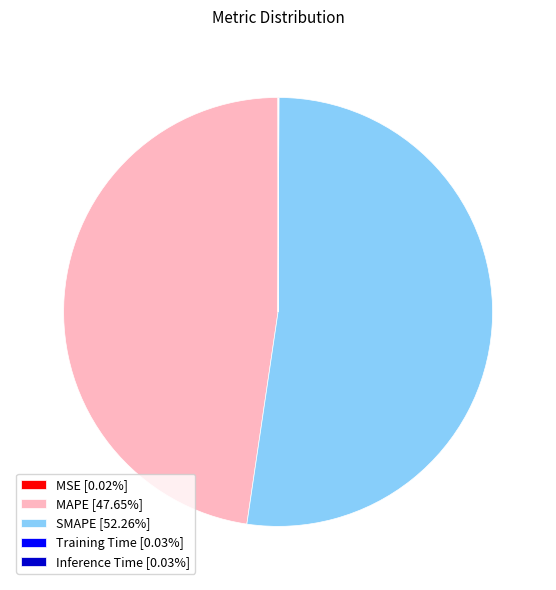

Does MAPE [47.65%] account for over 50% of the chart?

No